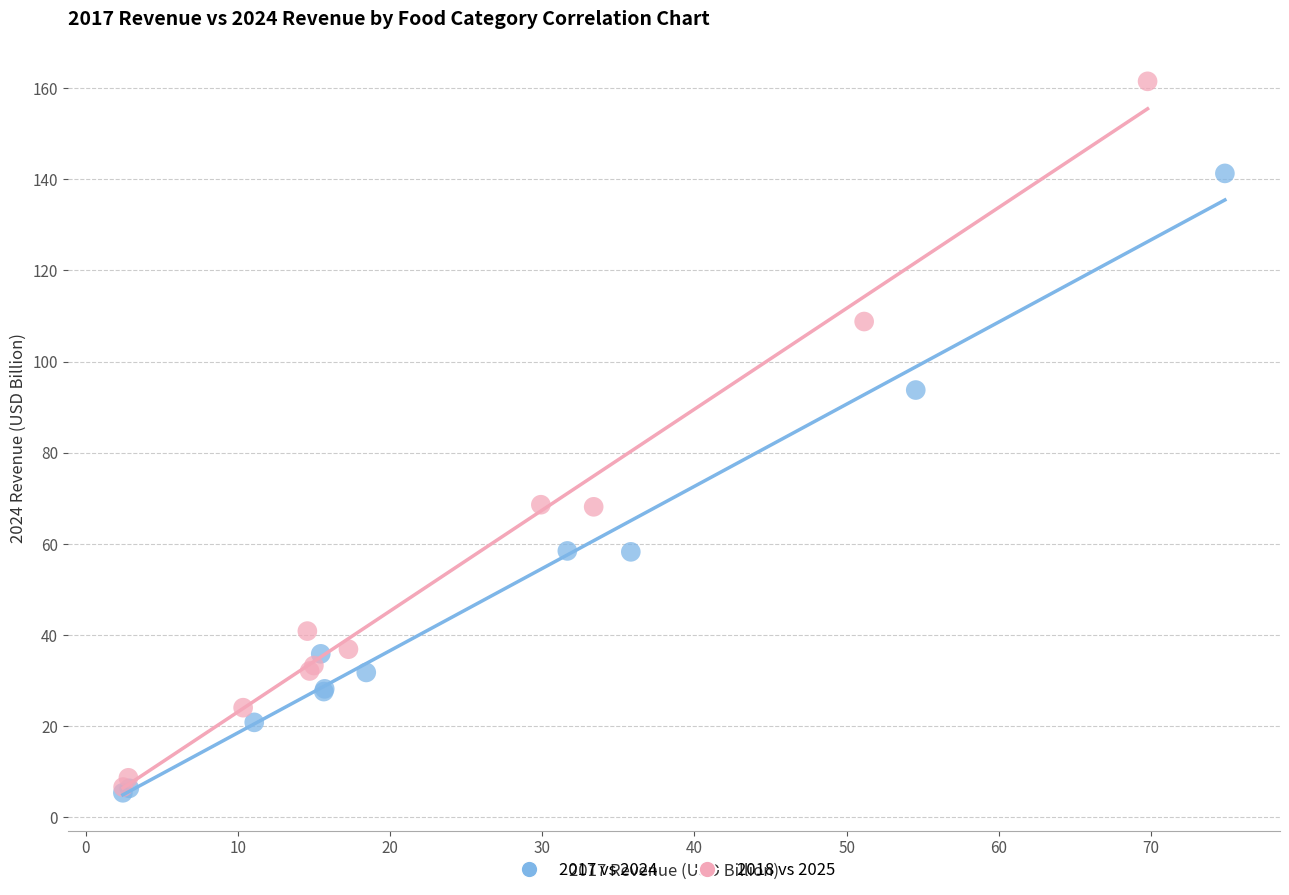

Which series has the widest spread of Y values?

2018 vs 2025